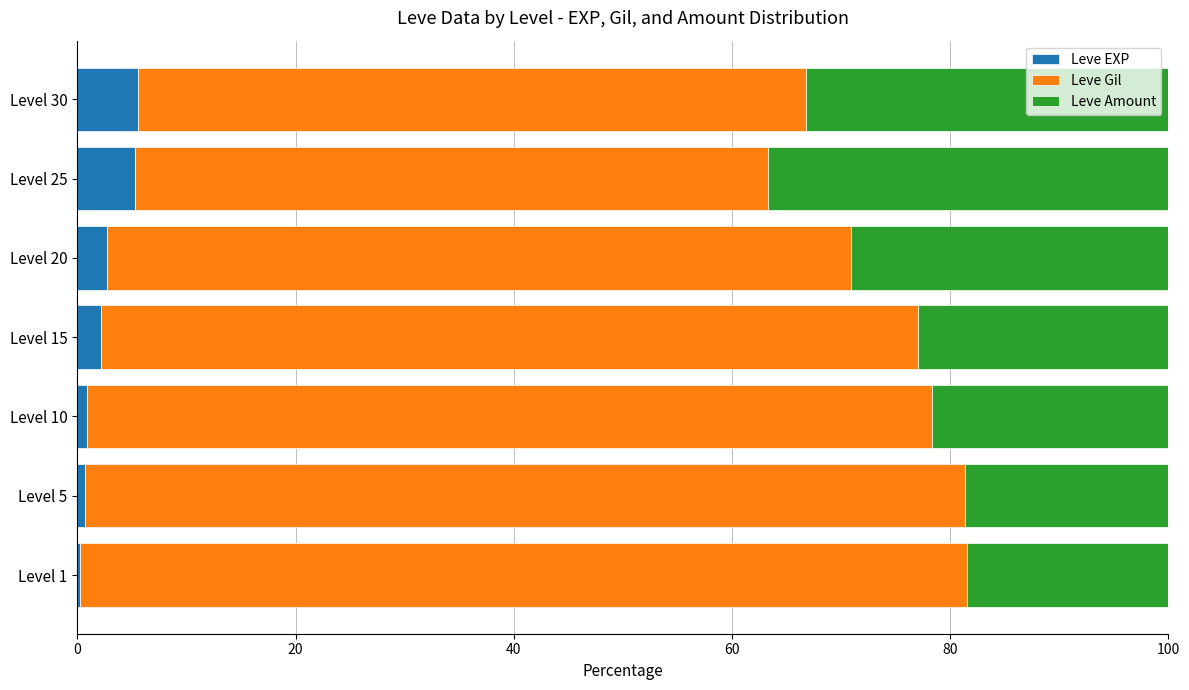

What is the sum of all Leve EXP values?

17.5